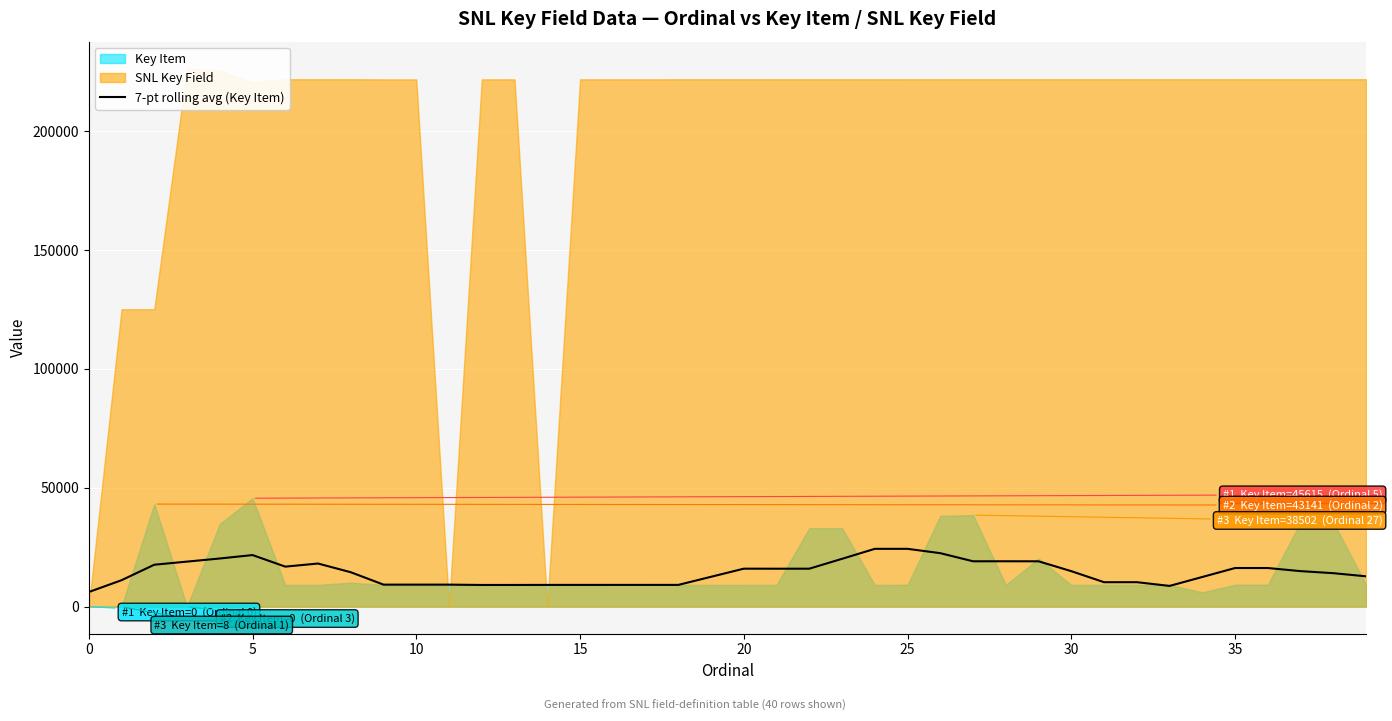

Does the chart display data point markers on the line(s)?

No